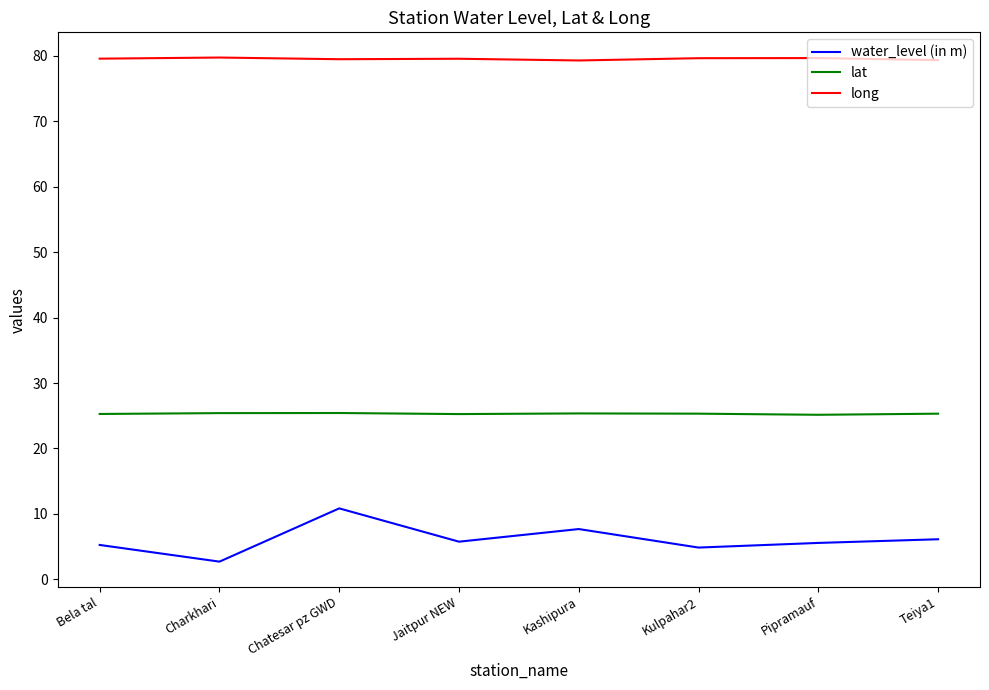

What is the average value of the water_level (in m) series?

6.1